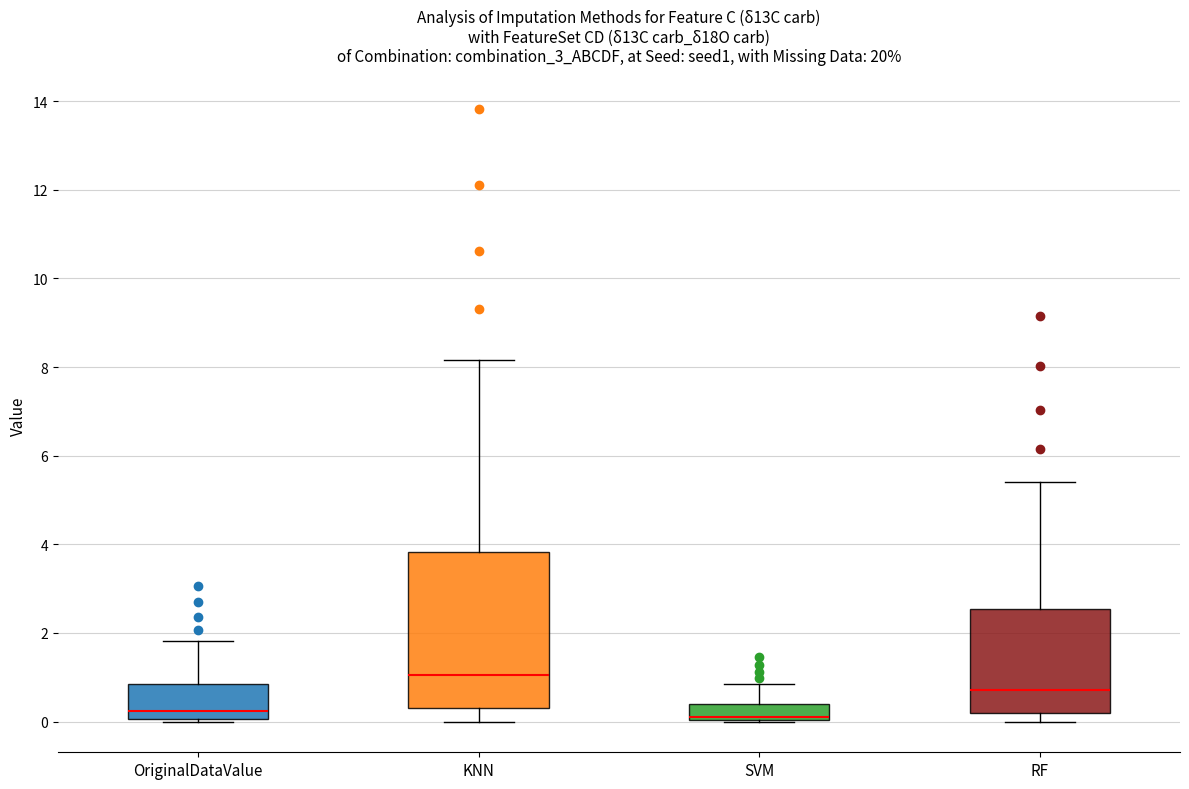

Which box is the tallest, from its lower edge to its upper edge?

KNN